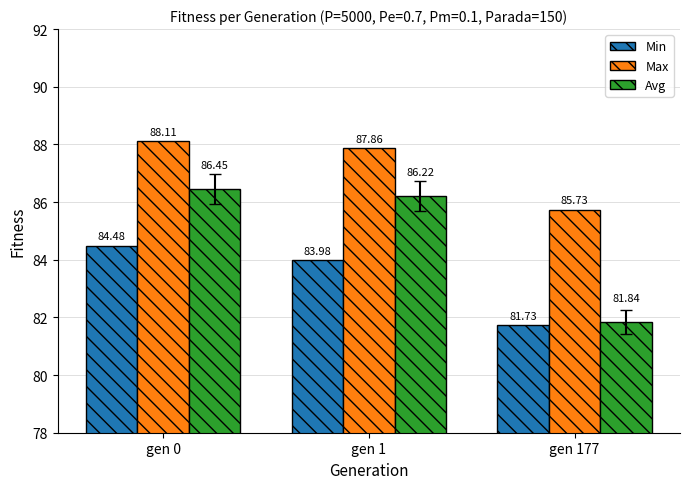

At how many categories does at least one series exceed 82?

3